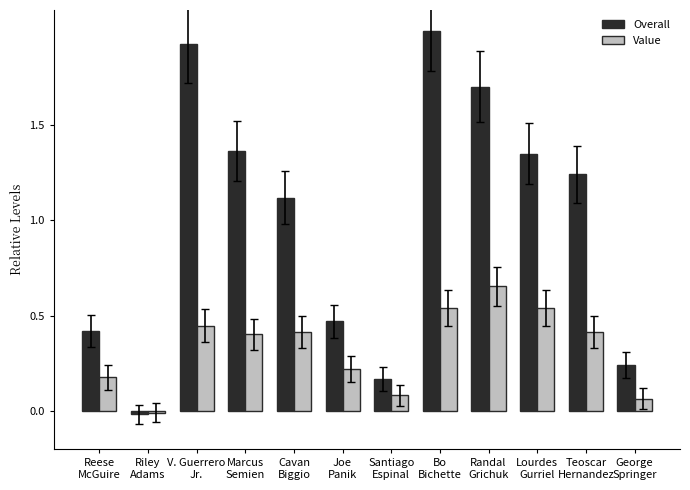

What is the sum of the Value values at Joe
Panik and Santiago
Espinal?

0.3